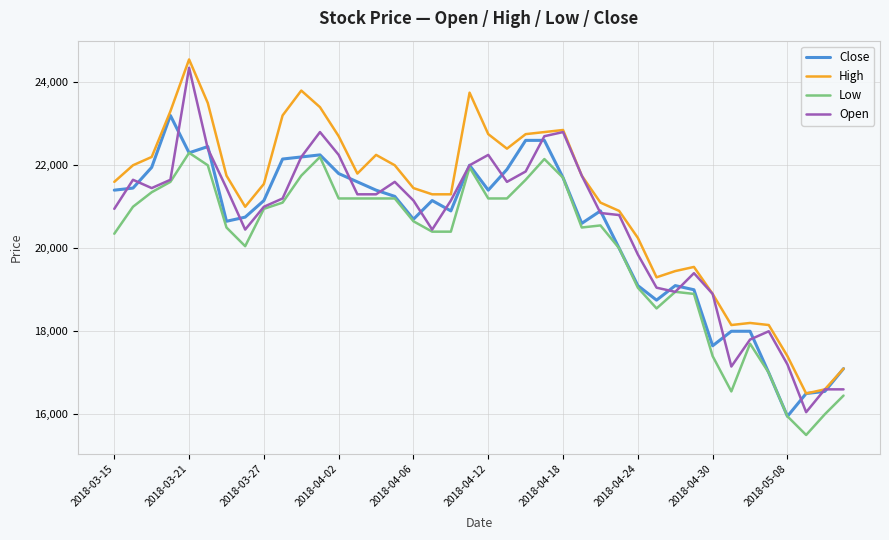

True or false: Low and High cross at least once.

False